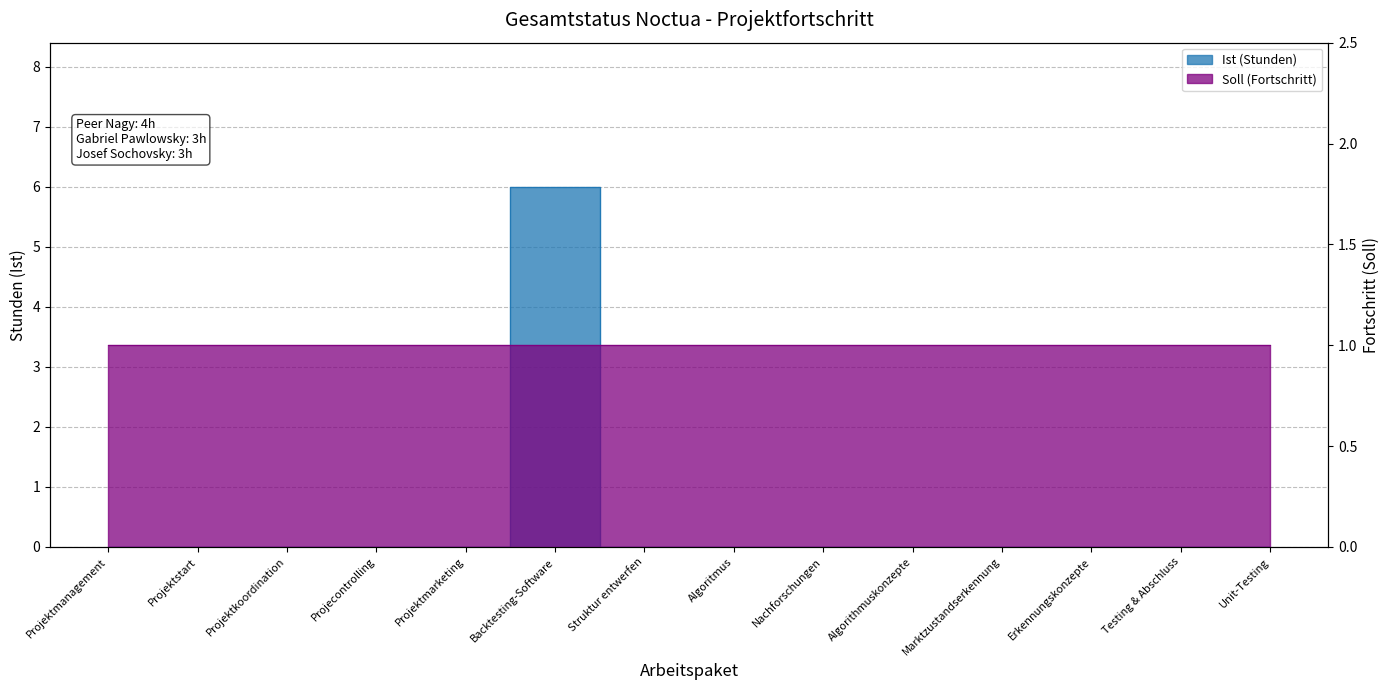

At which label is the value closest to 3?

Projektmanagement